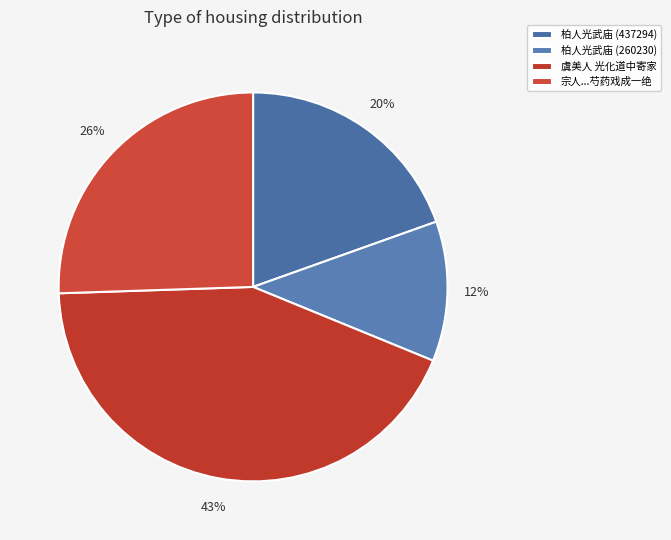

What percentage is the 柏人光武庙 (437294) slice, to the nearest percent?

20%